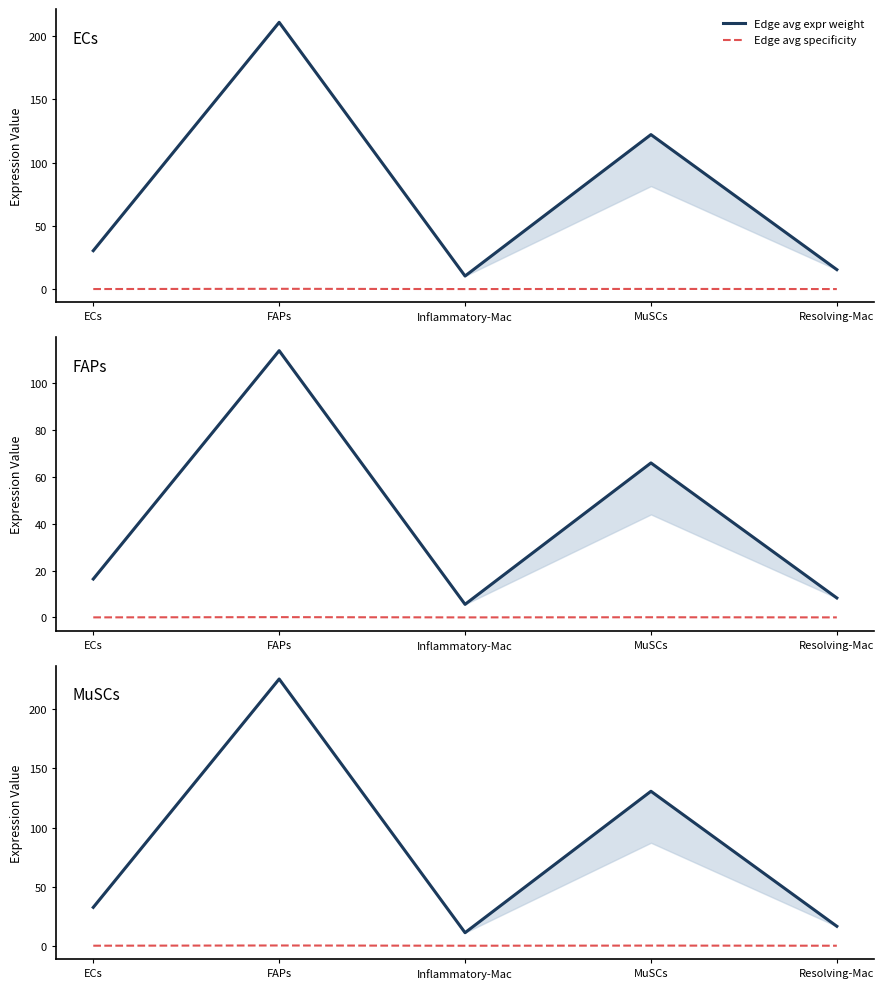

Reading left to right, extract all data points from this chart.

Edge avg expr weight: 32.5	225.7	11.1	130.7	16.5
Edge avg specificity: 0.0	0.2	0.0	0.1	0.0